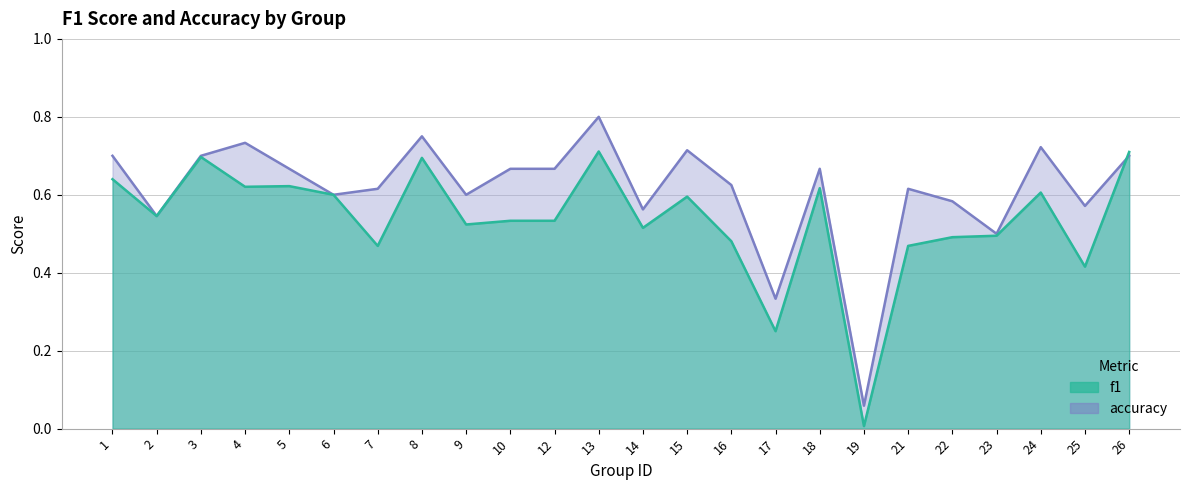

What is the sum of the accuracy values at 2 and 8?

1.3